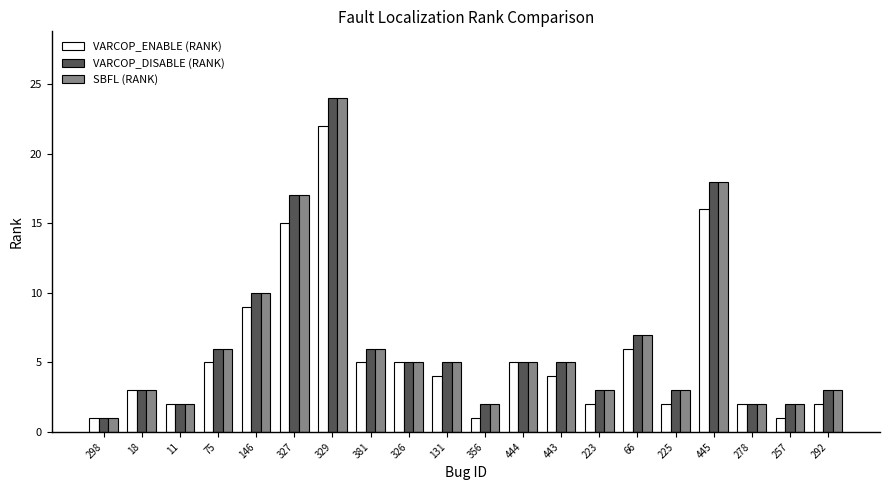

Count the number of categories in the chart.

20